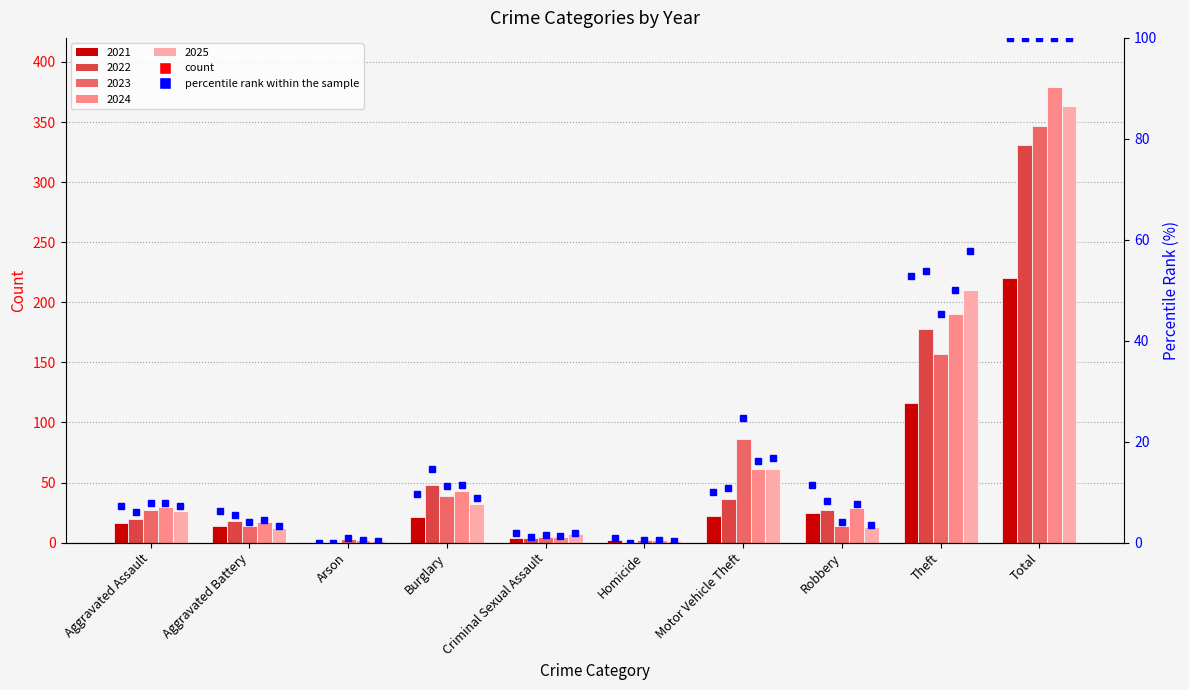

Which label corresponds to the largest value in the chart?

Total